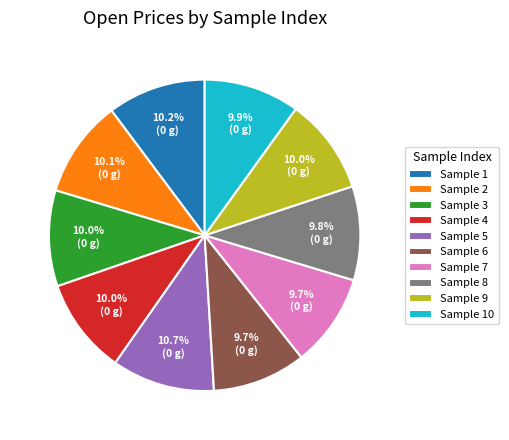

Does any single category account for the majority?

No